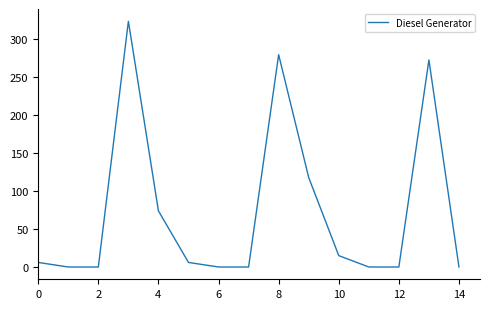

What is the difference between the maximum and minimum values?

324